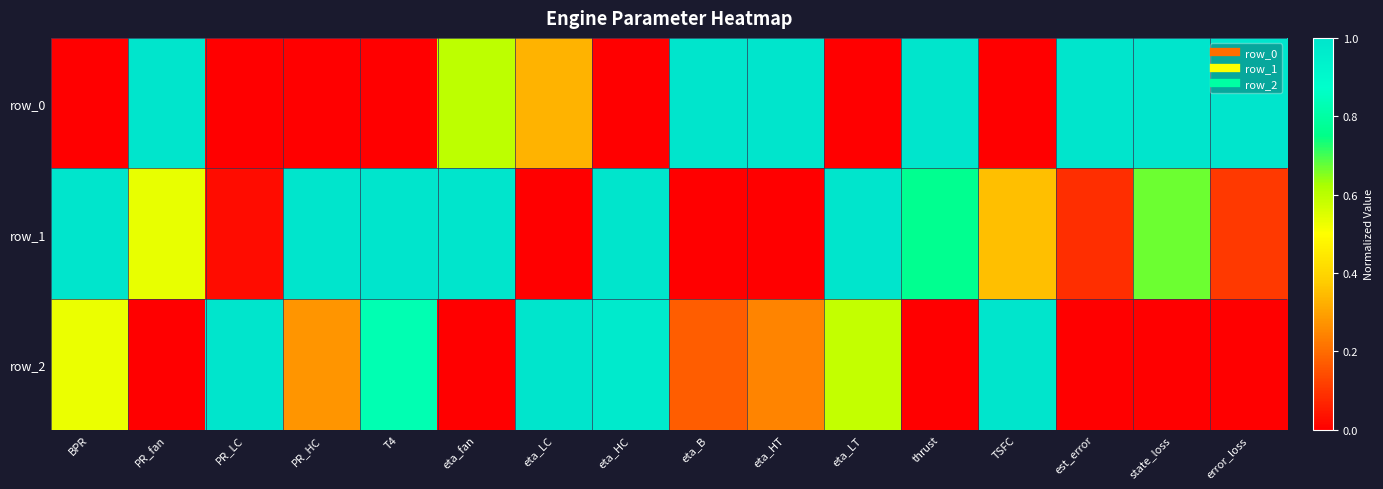

What is the average value of the row_0 series?

0.5